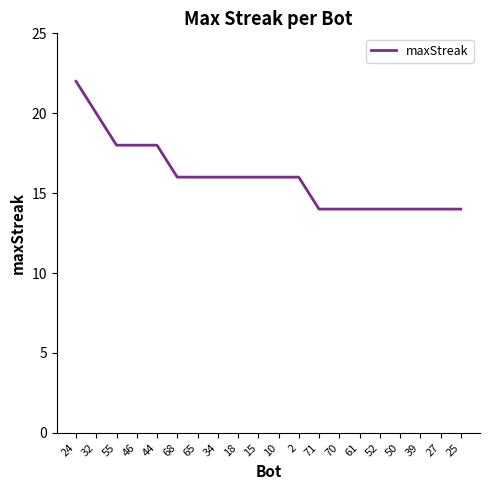

True or false: the data shows 14 at 39.

True